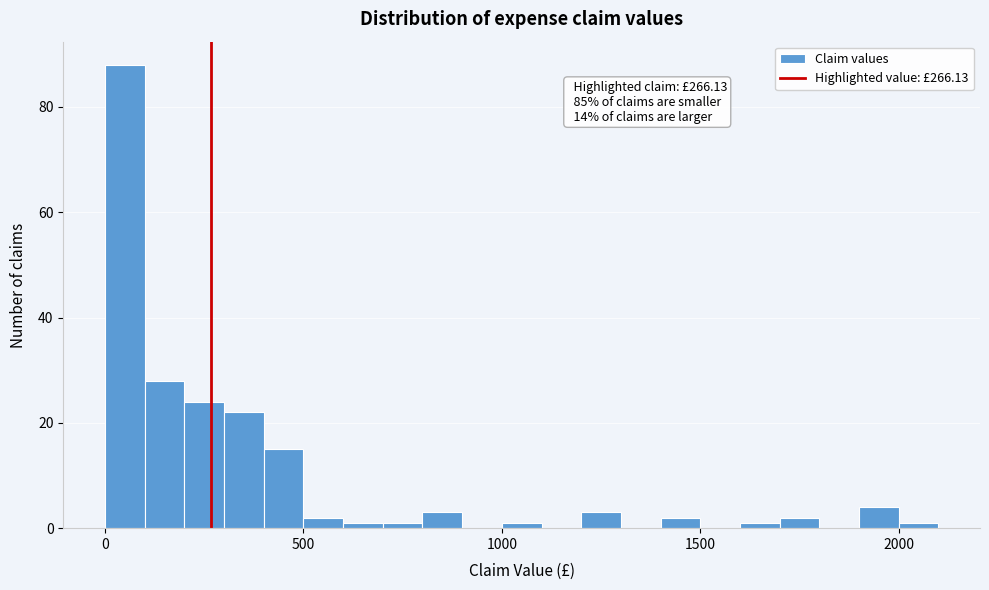

Read against the x-axis, roughly where is the centre of the tallest bar?

50